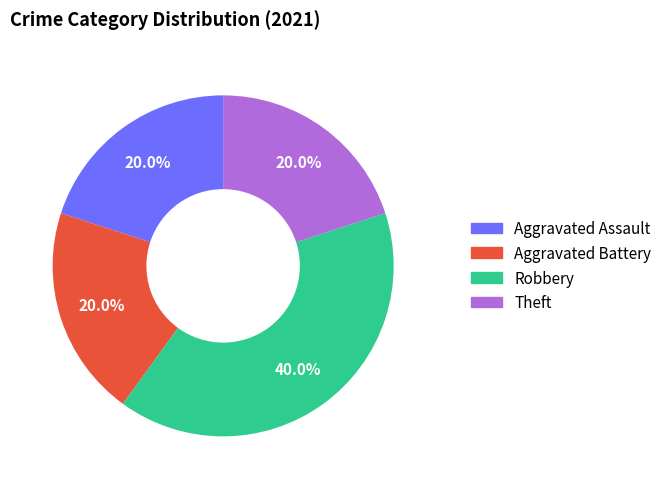

To the nearest percent, what is the combined percentage of Theft and Aggravated Battery?

40%